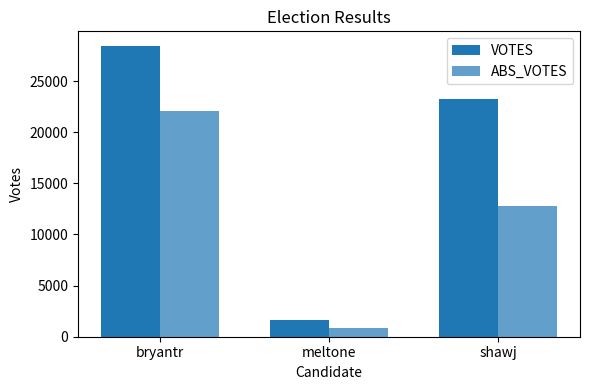

What is the spread (max minus min) of values at shawj?

10541